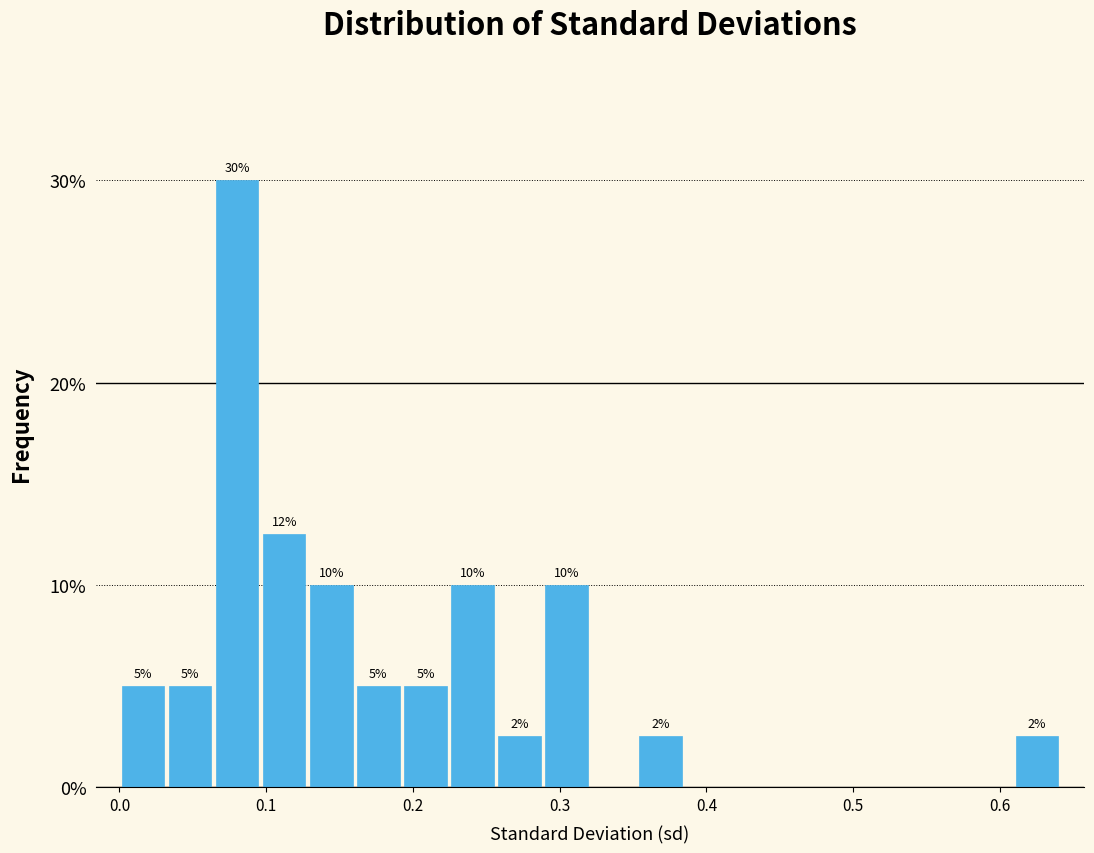

Around what value on the x-axis is the tallest bar? Give the approximate position of its centre, as read against the axis.

0.08